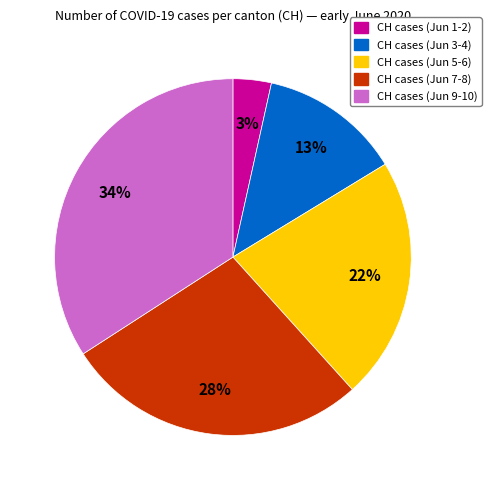

Is there any slice that represents more than half of the pie?

No